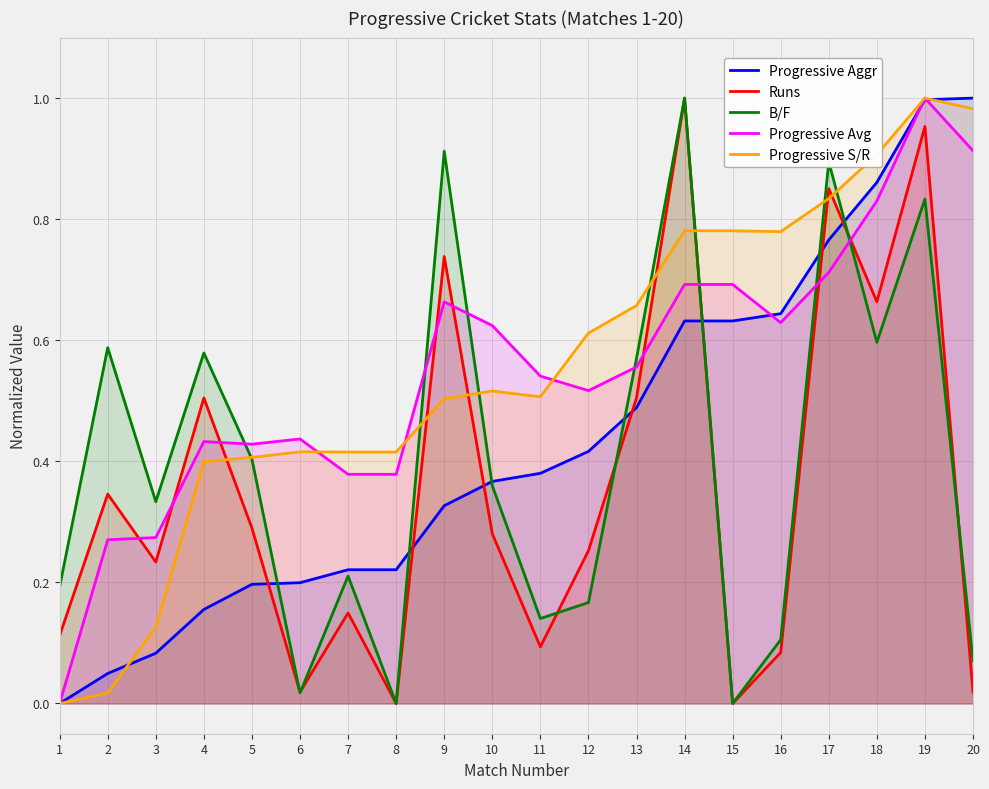

True or false: Progressive S/R has a value of 0.9 at 18.

True